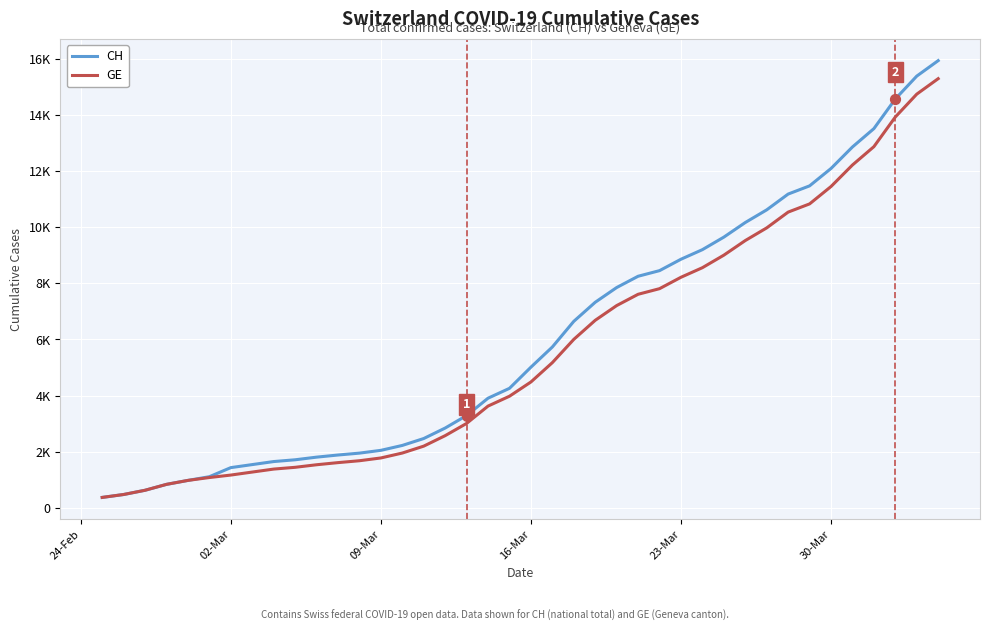

What are all the series names shown in the legend?

CH, GE